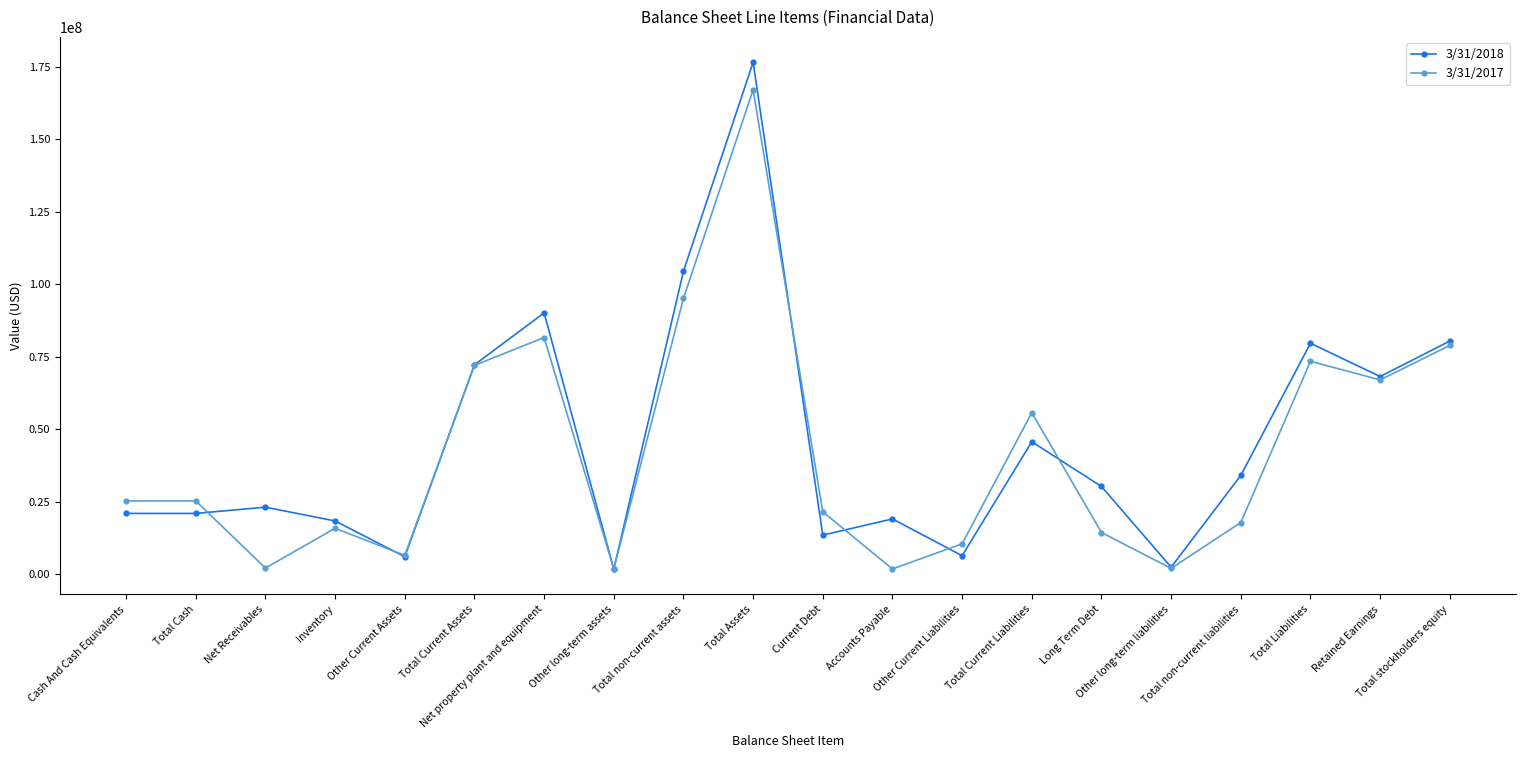

The value of 3/31/2017 at Total stockholders equity is 126817748. True or false?

False